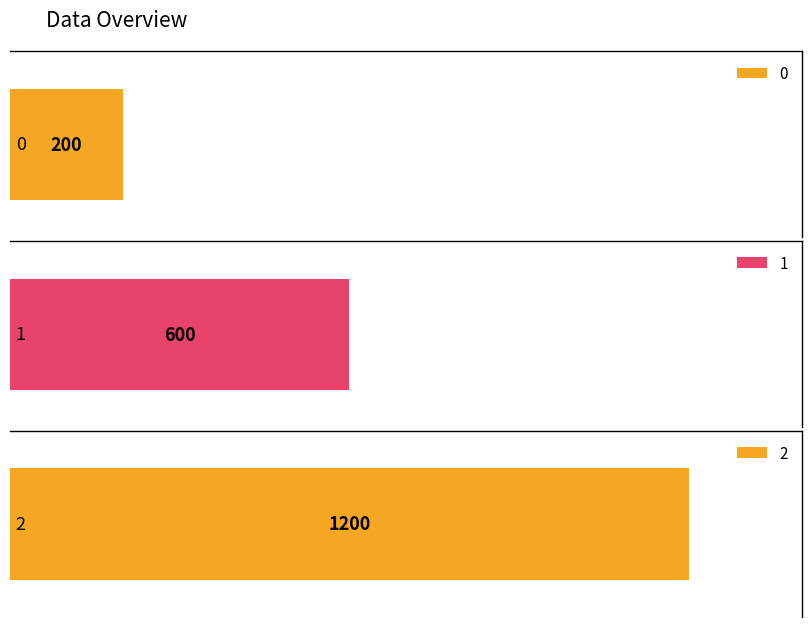

What is the minimum value shown in the chart?

200